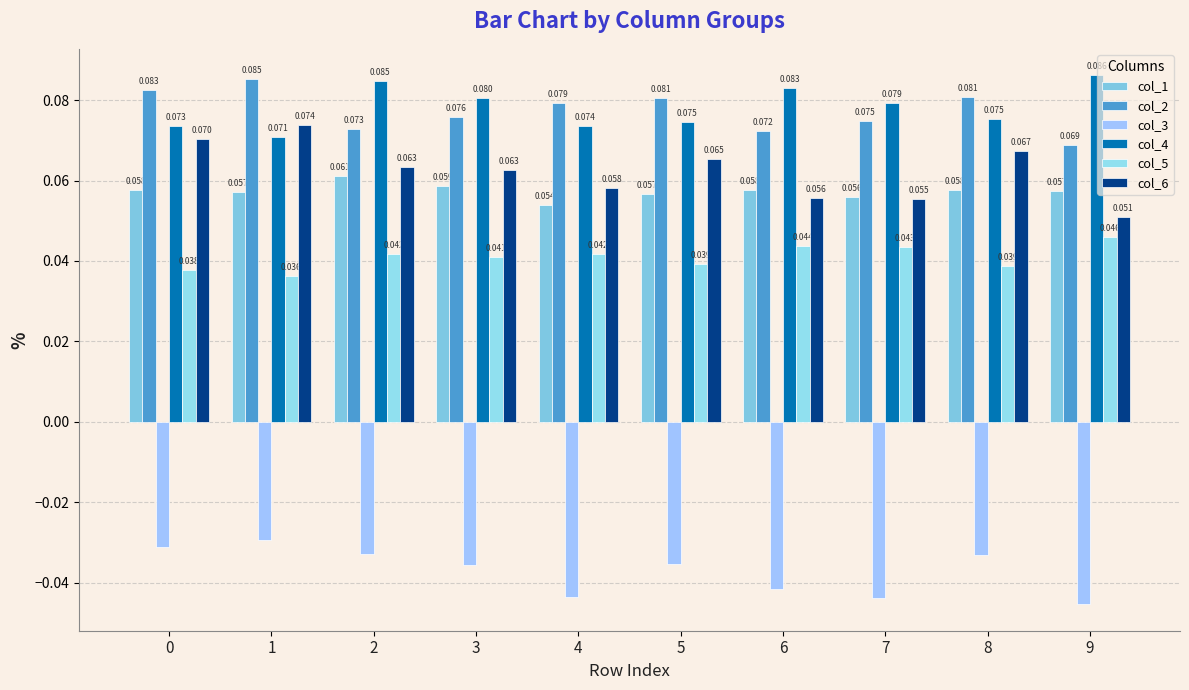

What is the spread (max minus min) of values at 6?

0.1